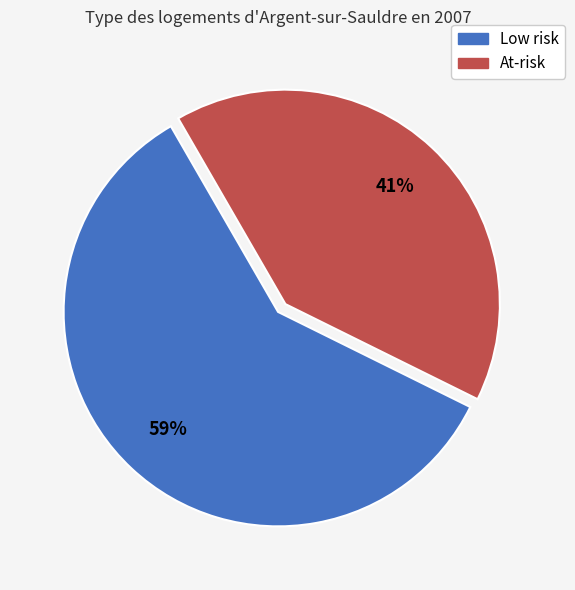

Is there any slice that represents more than half of the pie?

Yes